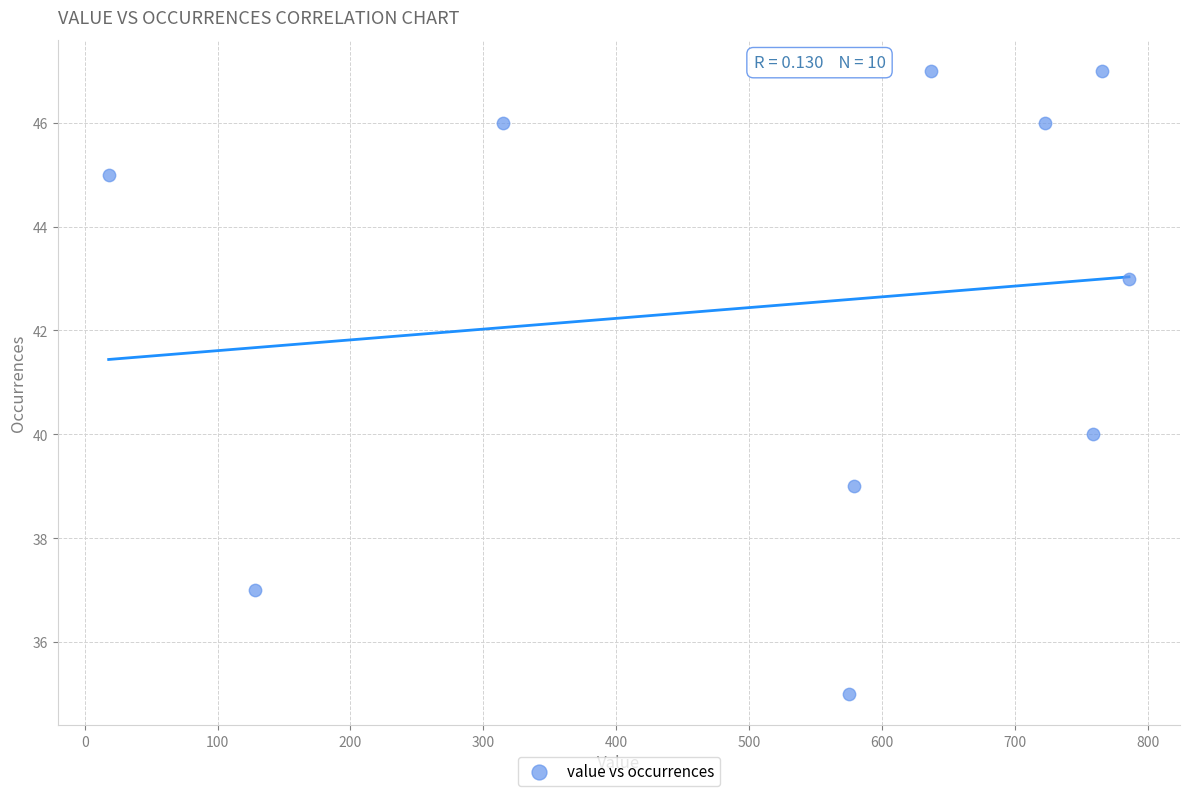

What is the range of X values (max minus min)?

768